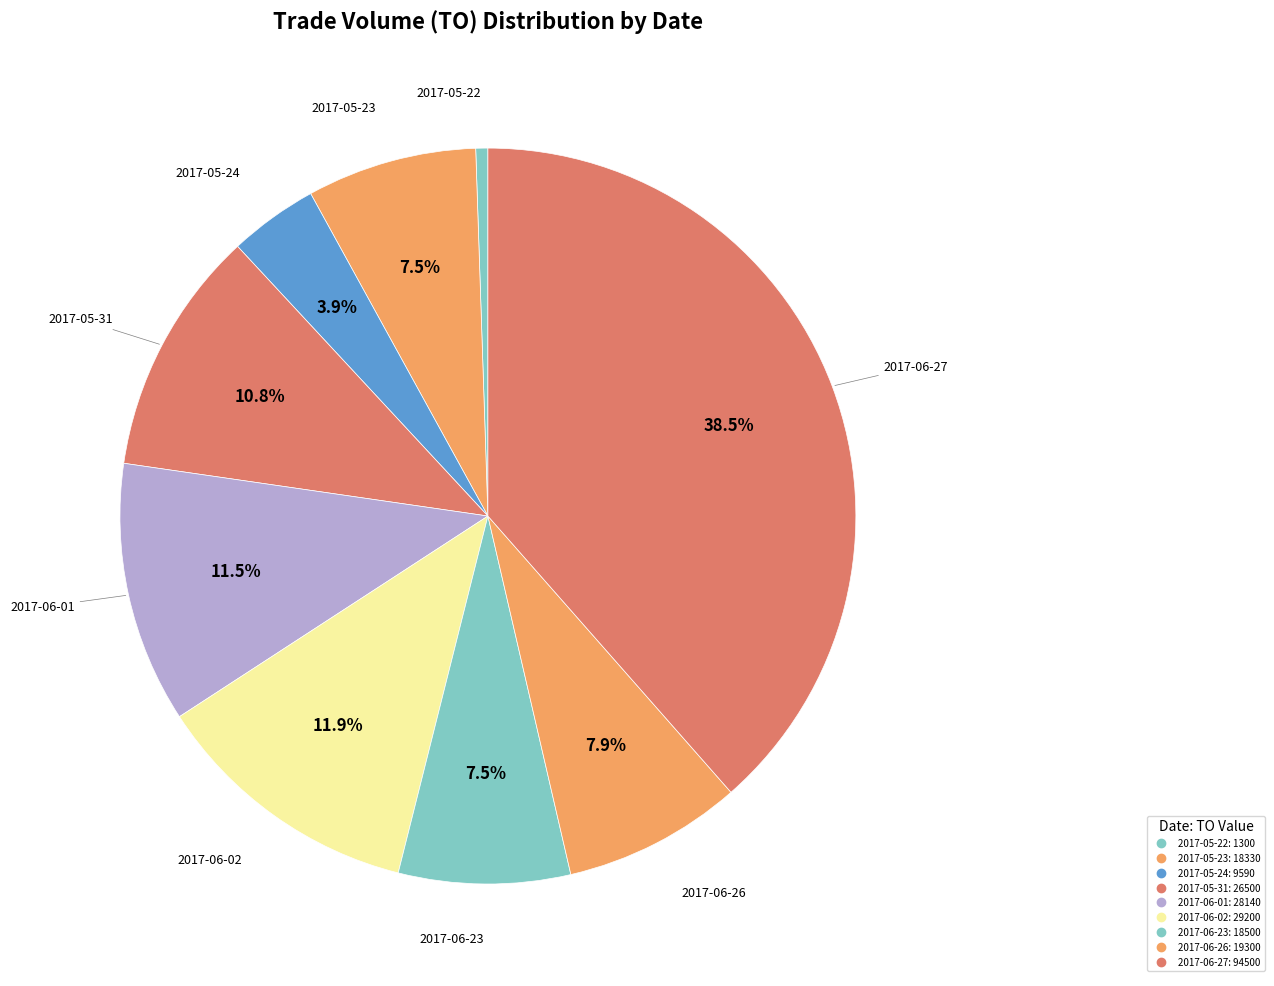

True or false: 2017-06-02 accounts for 23% of the total.

False